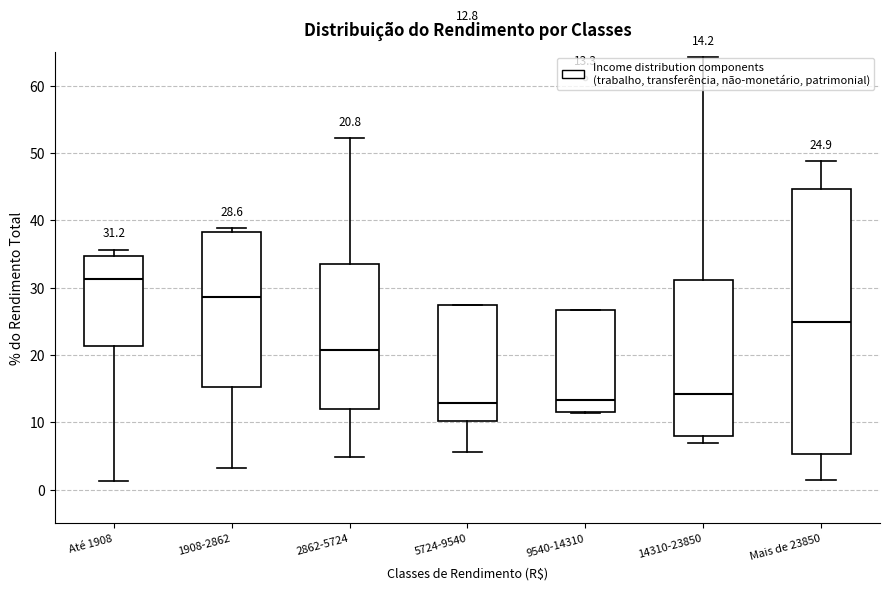

Comparing the boxes themselves (not the whiskers), which one is the tallest?

Mais de 23850